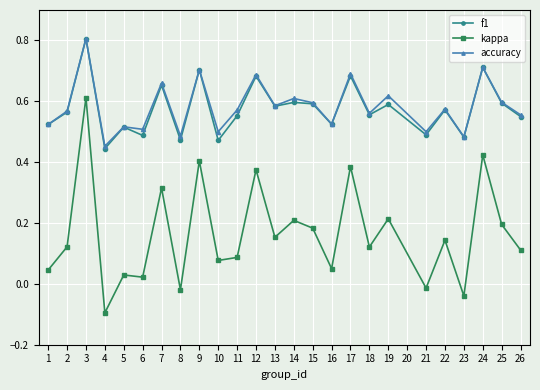

Which series has the largest range (max minus min)?

kappa